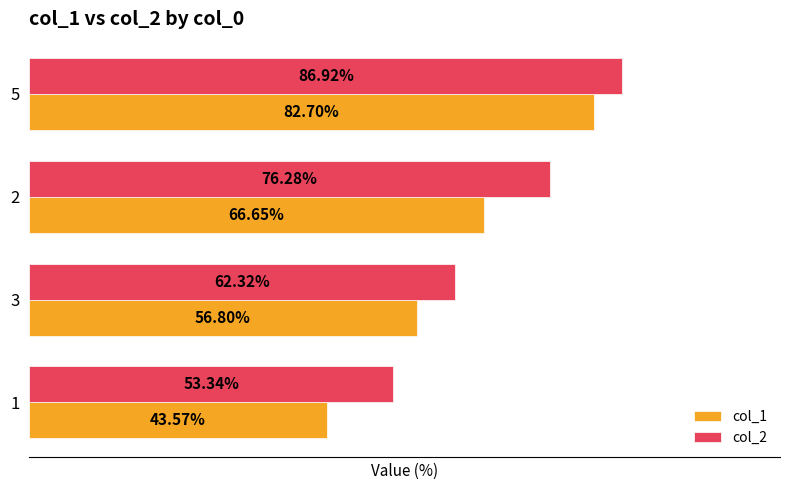

At 3, list the series in order from smallest to largest.

col_1, col_2